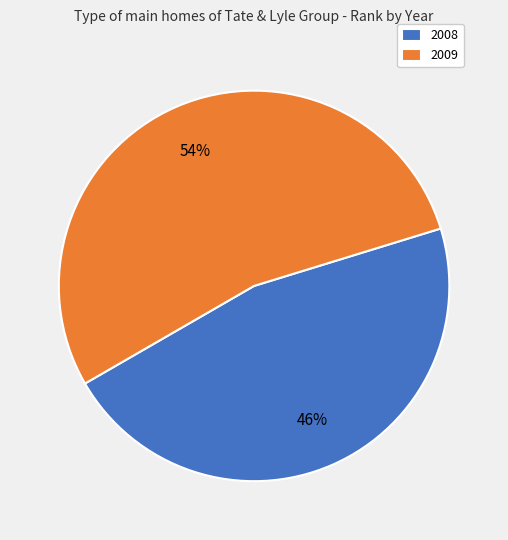

What is the ratio of the value at 2009 to the value at 2008?

1.2